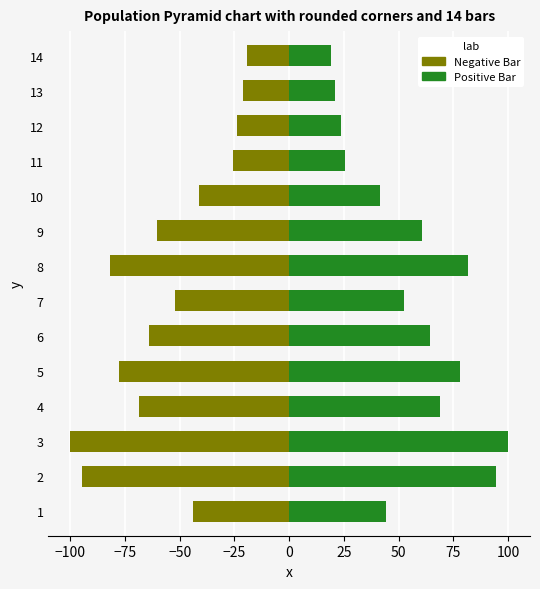

Are the bars grouped side by side (vs. stacked)?

Yes